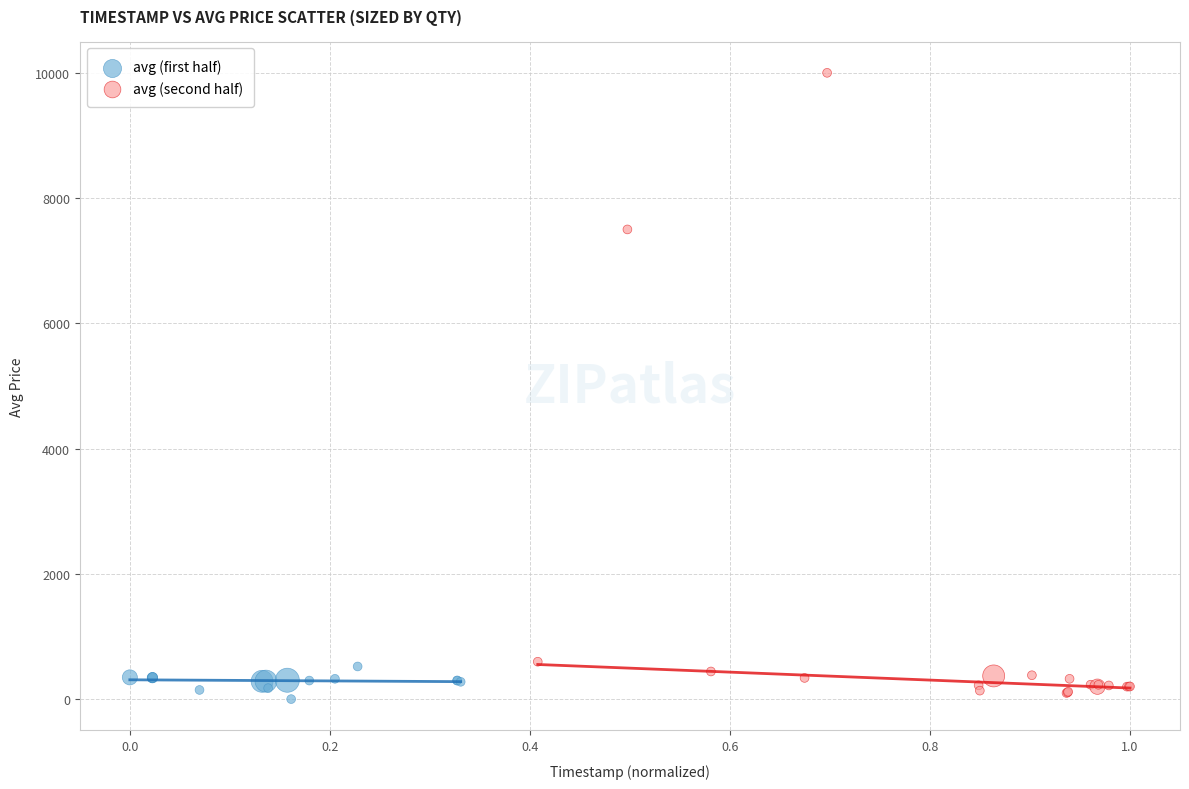

Which series contains the highest Y value?

avg (second half)